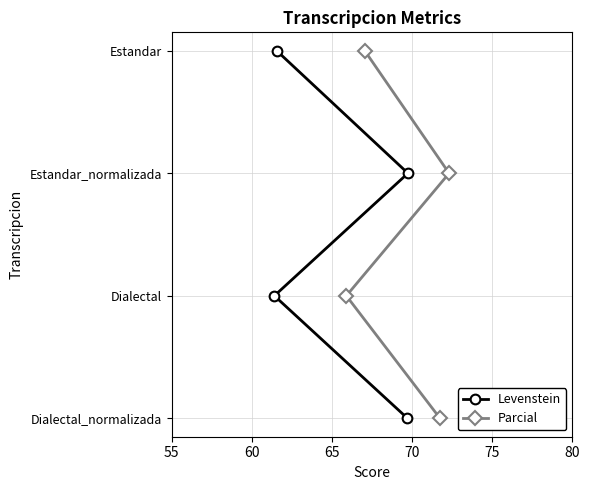

Which series changed the most between 60 and 70?

Levenstein